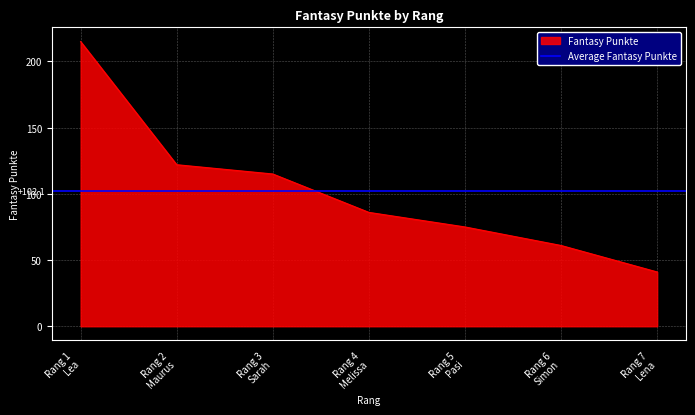

List the labels in order of value, smallest first.

Rang 7 Lena, Rang 6 Simon, Rang 5 Pasi, Rang 4 Melissa, Rang 3 Sarah, Rang 2 Maurus, Rang 1 Lea